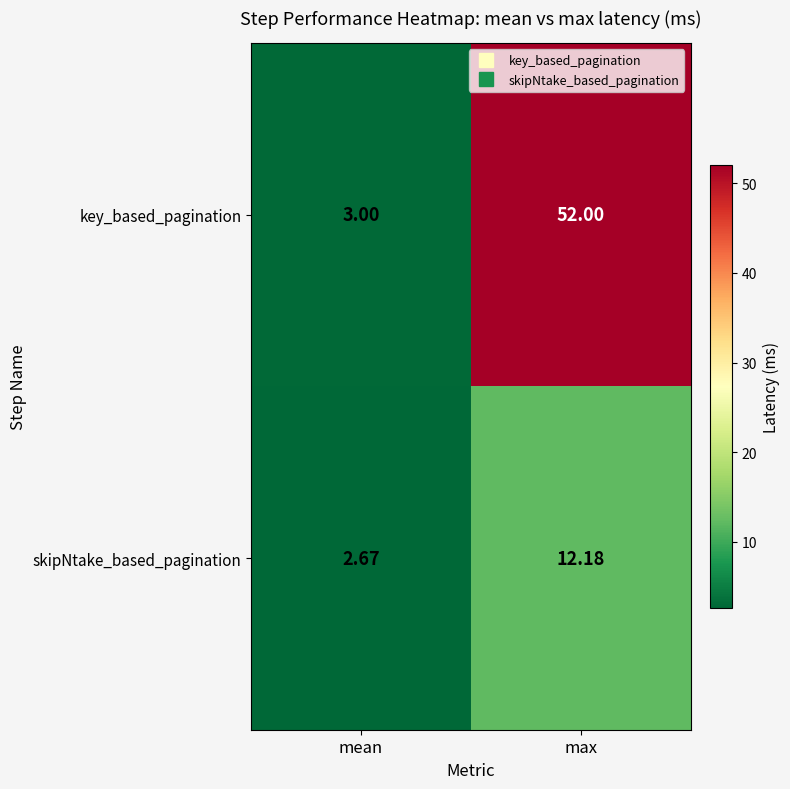

At which label is key_based_pagination closest to 27?

mean